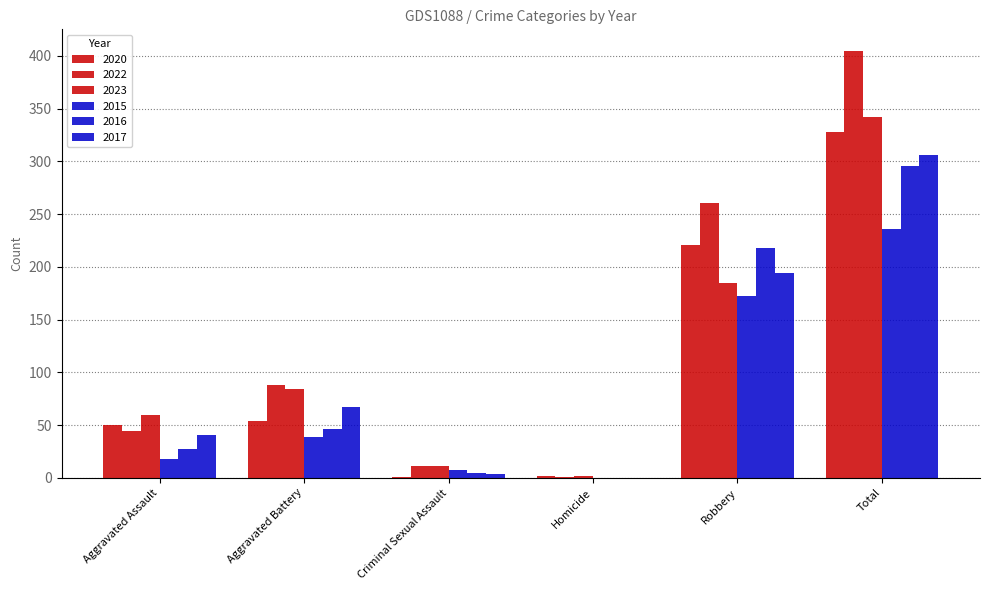

At how many categories does at least one series exceed 209?

2